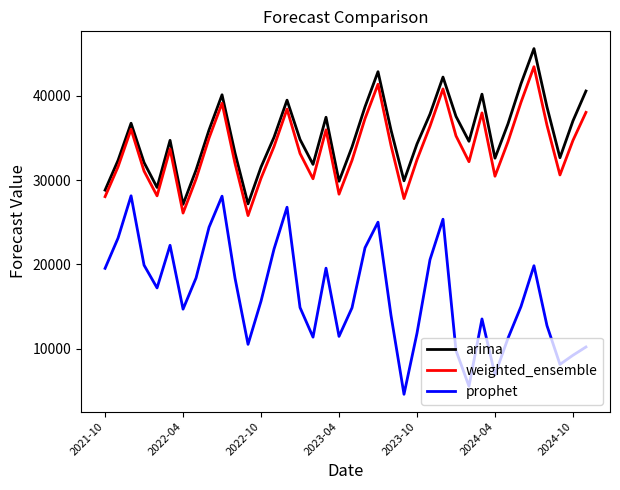

True or false: arima and prophet intersect in this chart.

False